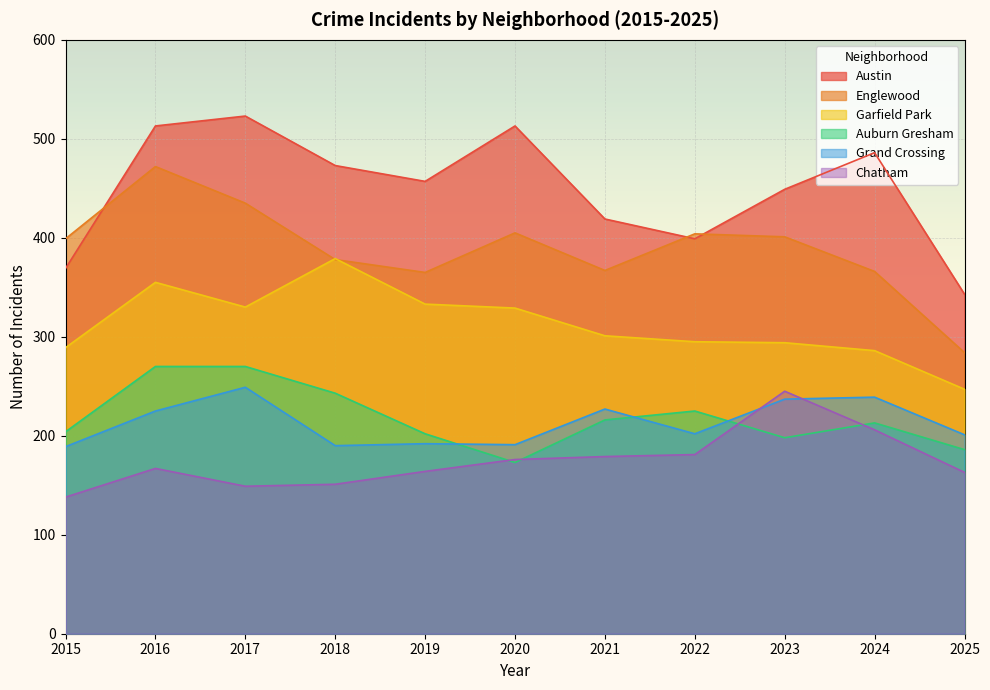

The Chatham series shows 239 at 2025. True or false?

False